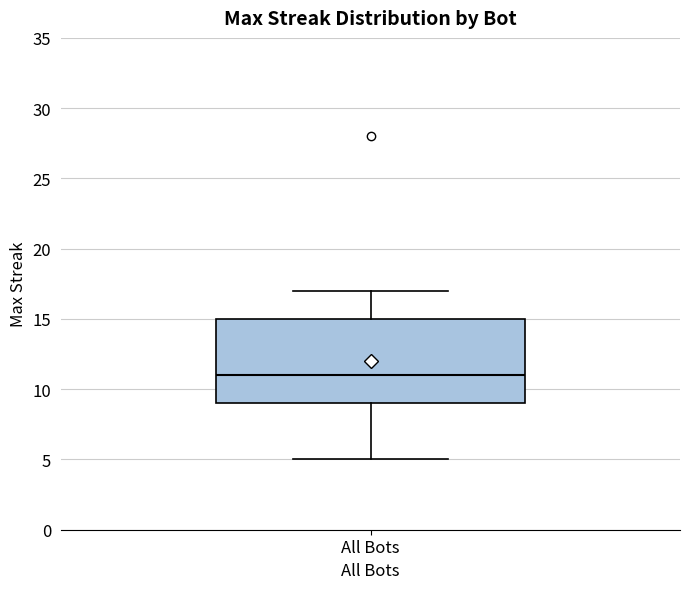

Where does the upper whisker of the box for All Bots end on the y-axis? The values are not printed on the chart, so give them approximately, as read against the axis.

17